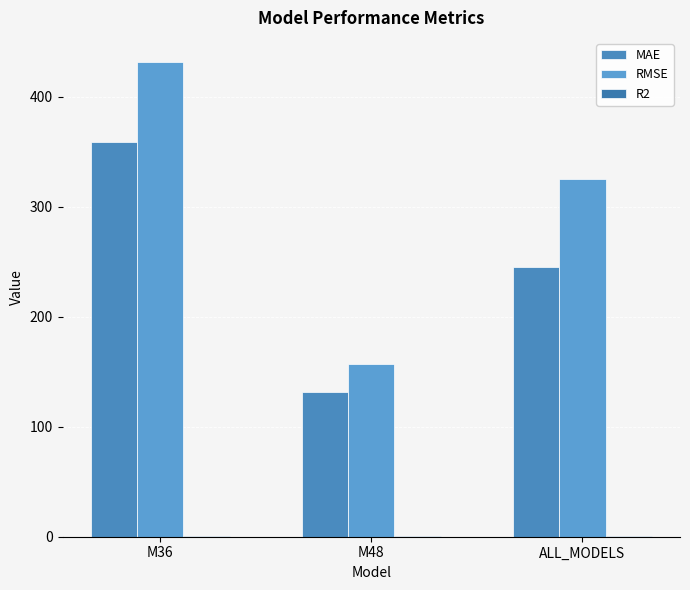

Which category has the lowest value across all series?

M36